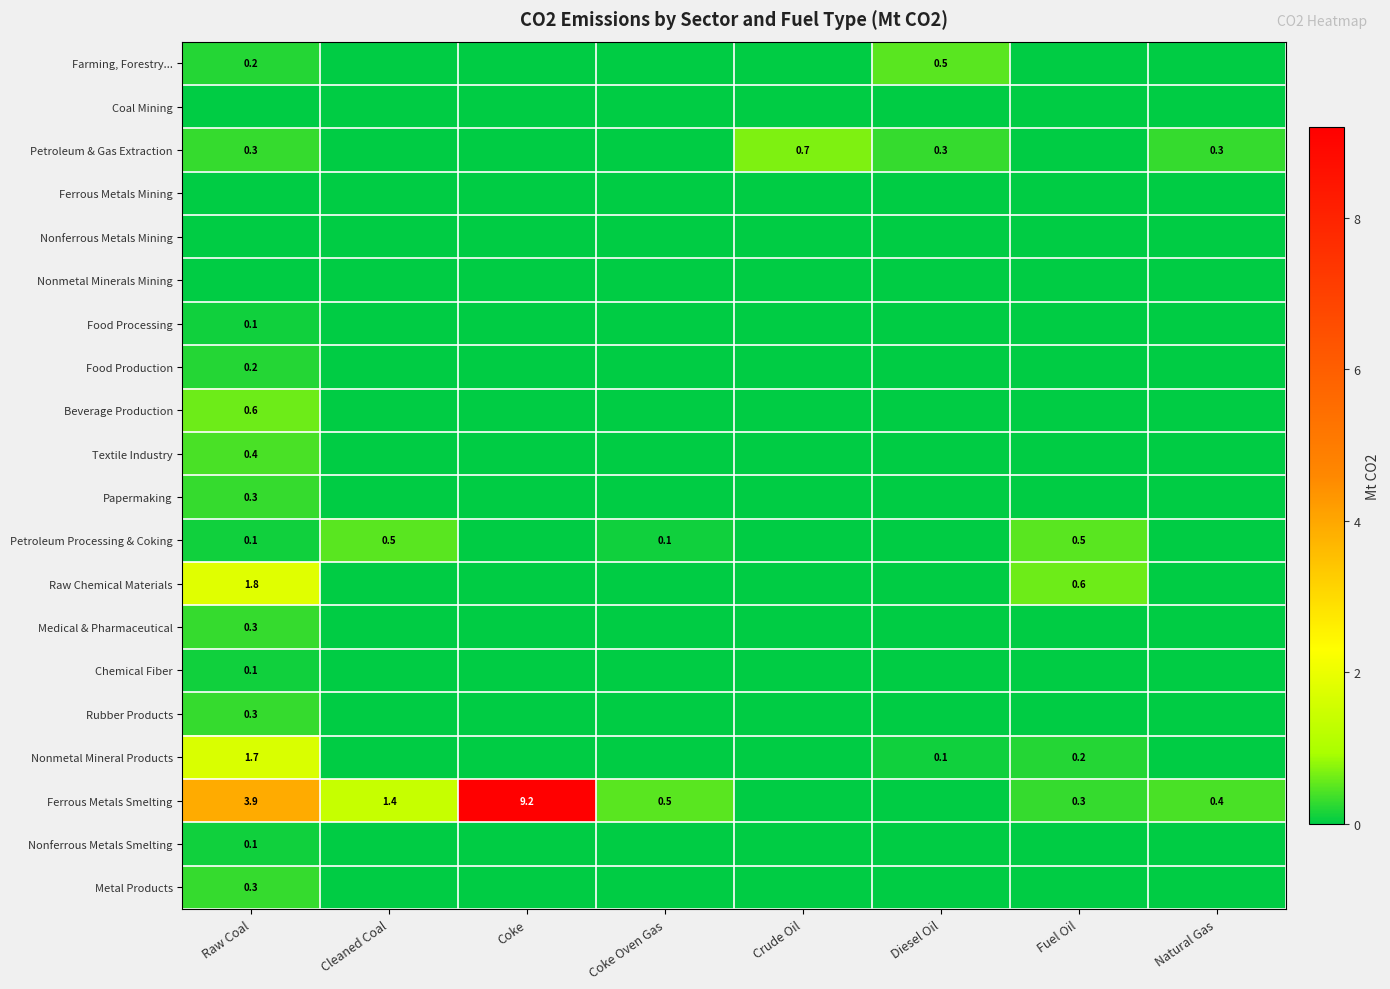

At which label is Food Processing closest to 0?

Cleaned Coal